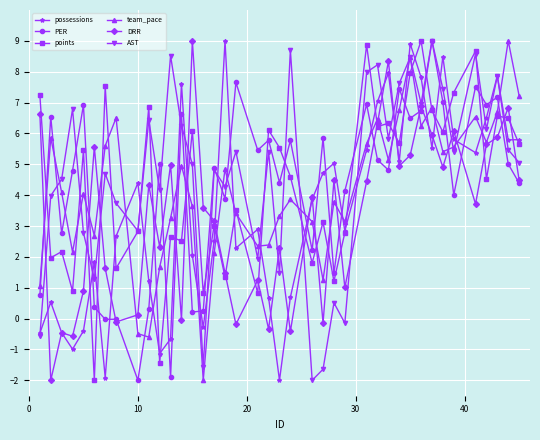

What is the value of the team_pace point at the 35th from the left?

5.6